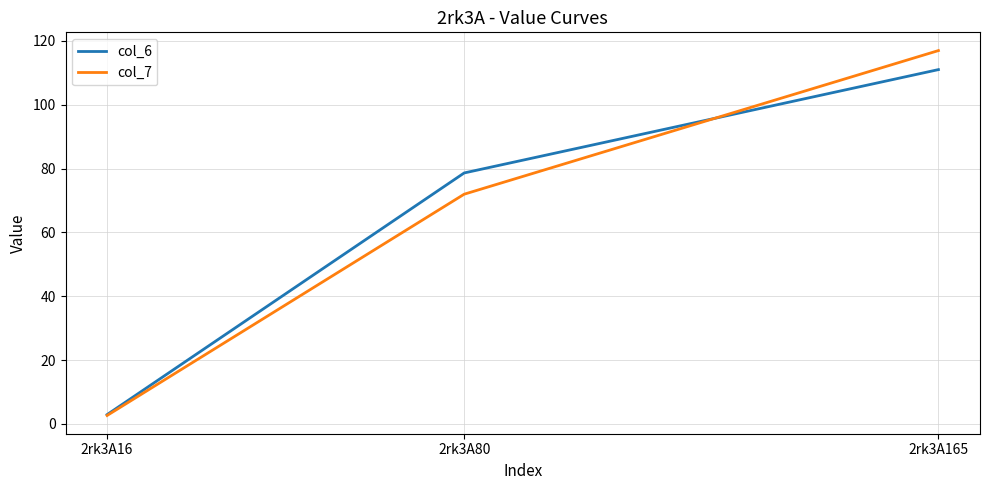

How many lines are shown in the chart?

2